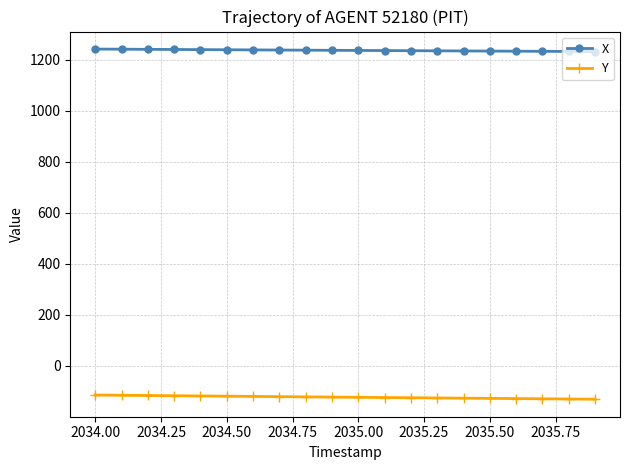

True or false: X and Y intersect in this chart.

False